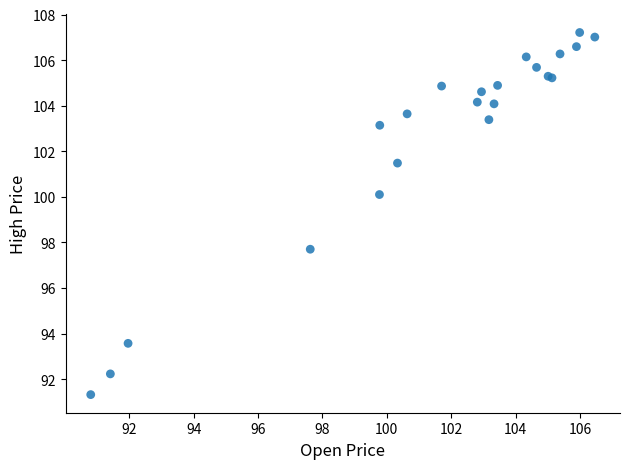

What Y value in the scatter plot is closest to 99?

100.1